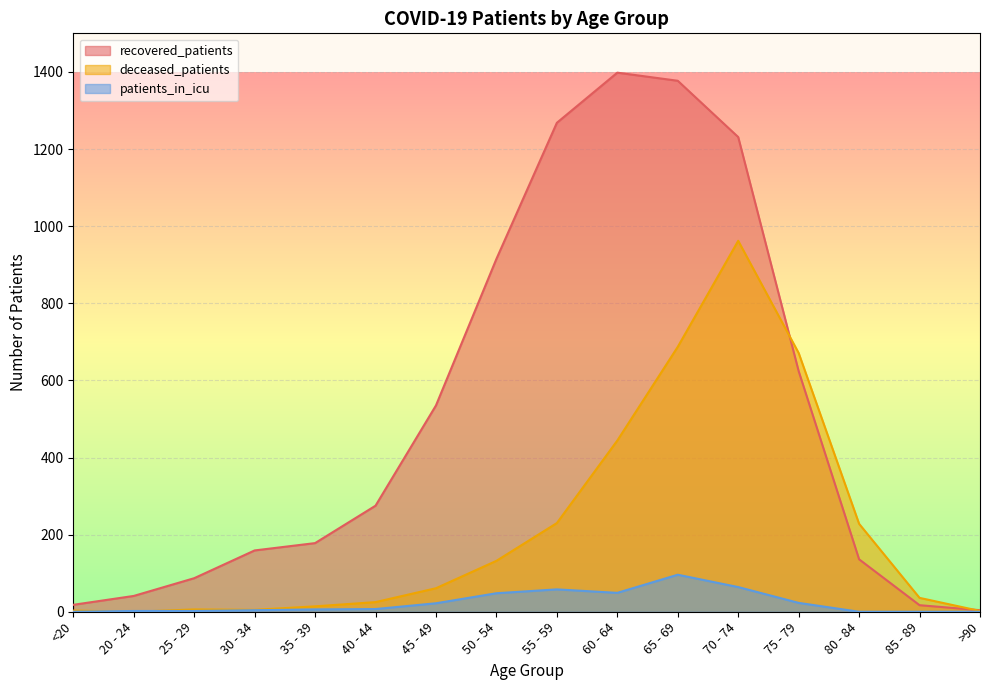

True or false: patients_in_icu has a value of 2 at 30 - 34.

False